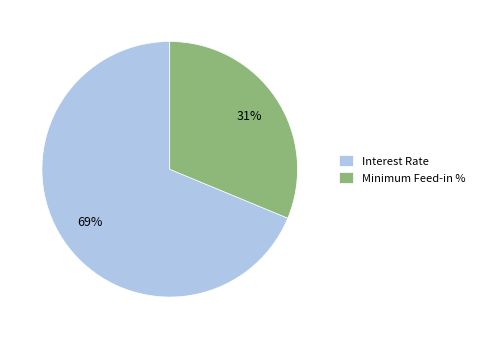

Between Minimum Feed-in % and Interest Rate, which is larger?

Interest Rate